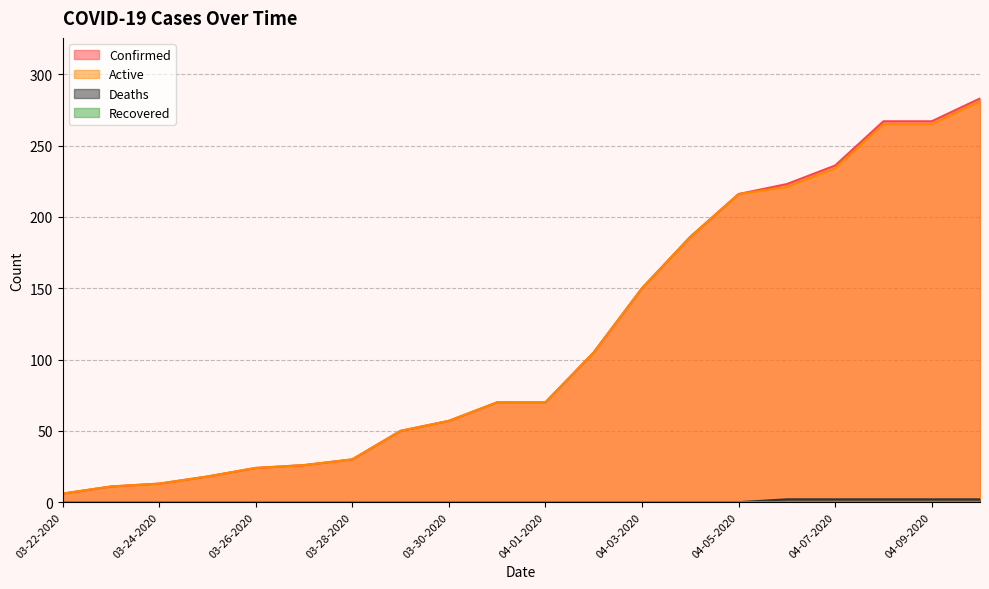

Does the chart have visible grid lines?

Yes